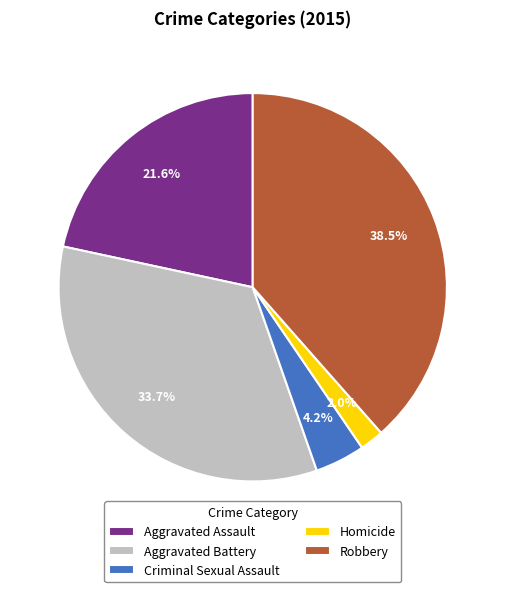

True or false: Homicide accounts for 2% of the total.

True